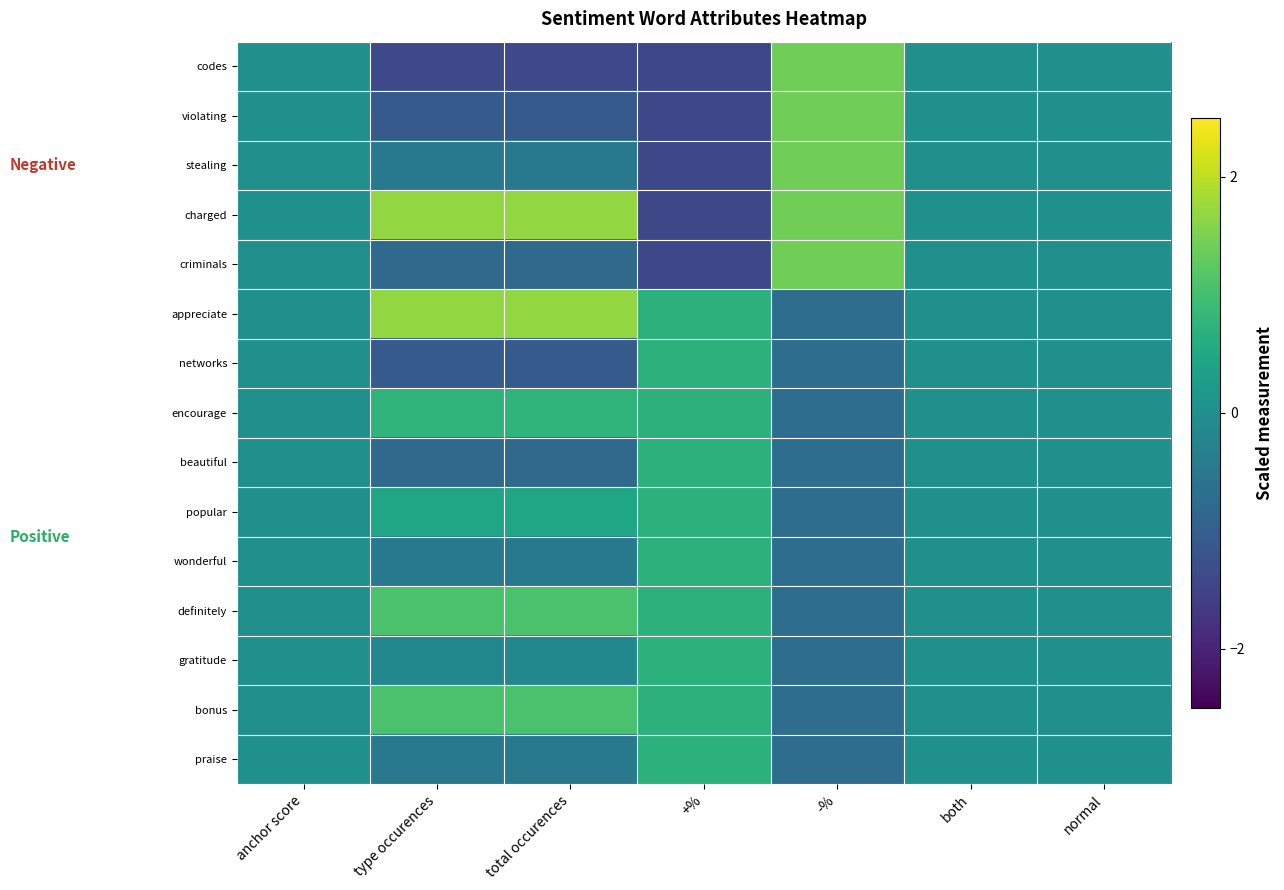

What is the difference between the highest and lowest values at -%?

2.1